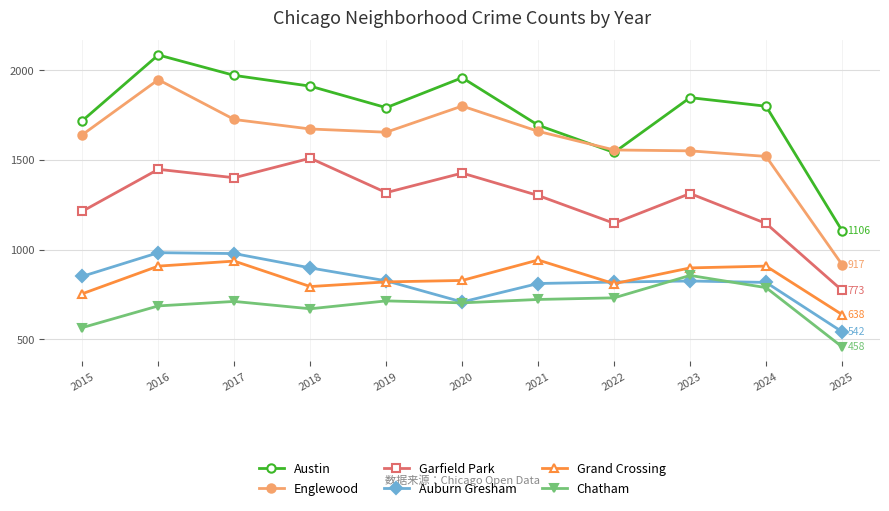

What is the value of the Auburn Gresham point at the 11th from the left?

542